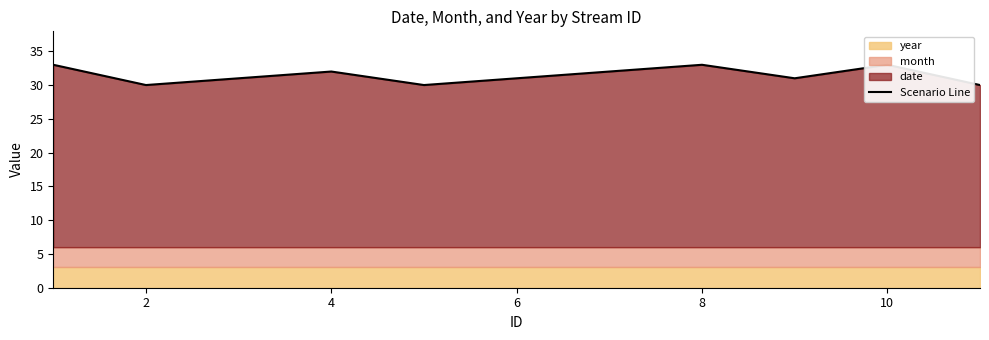

Is it true that the value at 8 is 54?

False